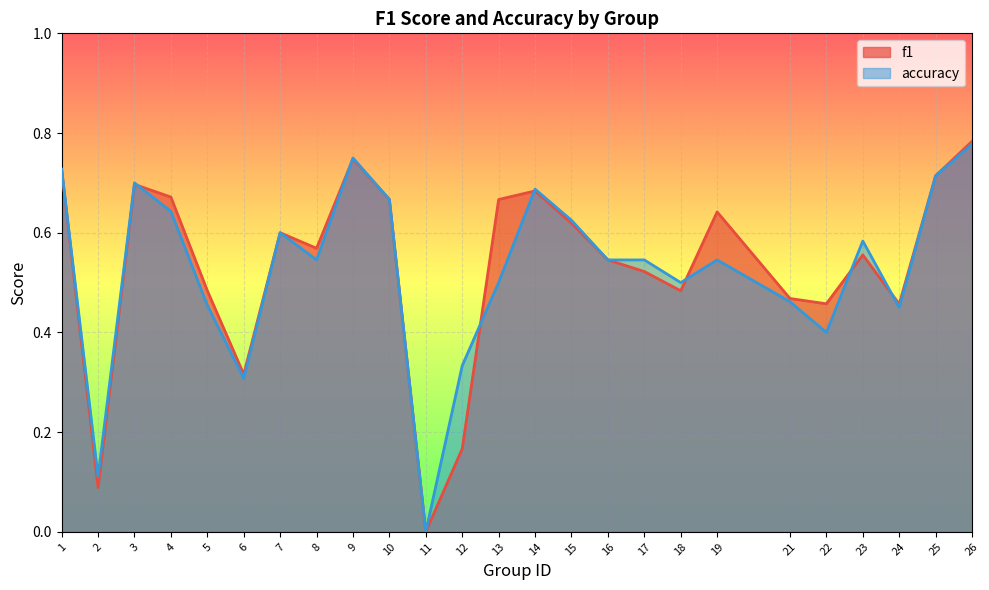

What is the maximum value for accuracy?

0.8